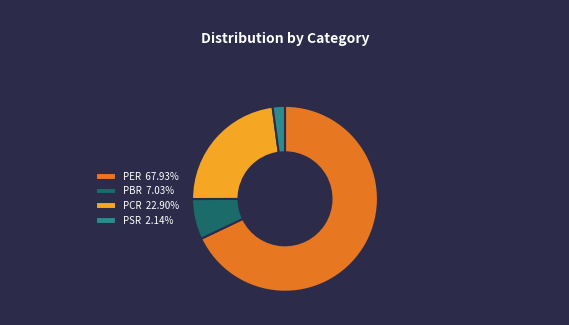

Rank the categories by value from lowest to highest.

PSR, PBR, PCR, PER